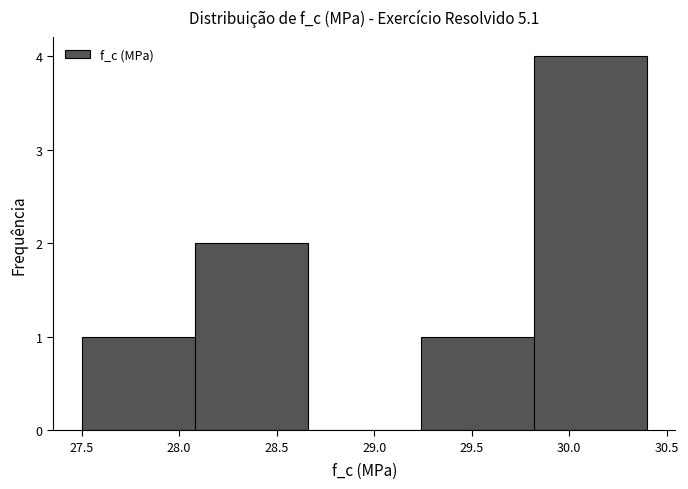

Over which range of the x-axis is the bar tallest?

29.82 to 30.40